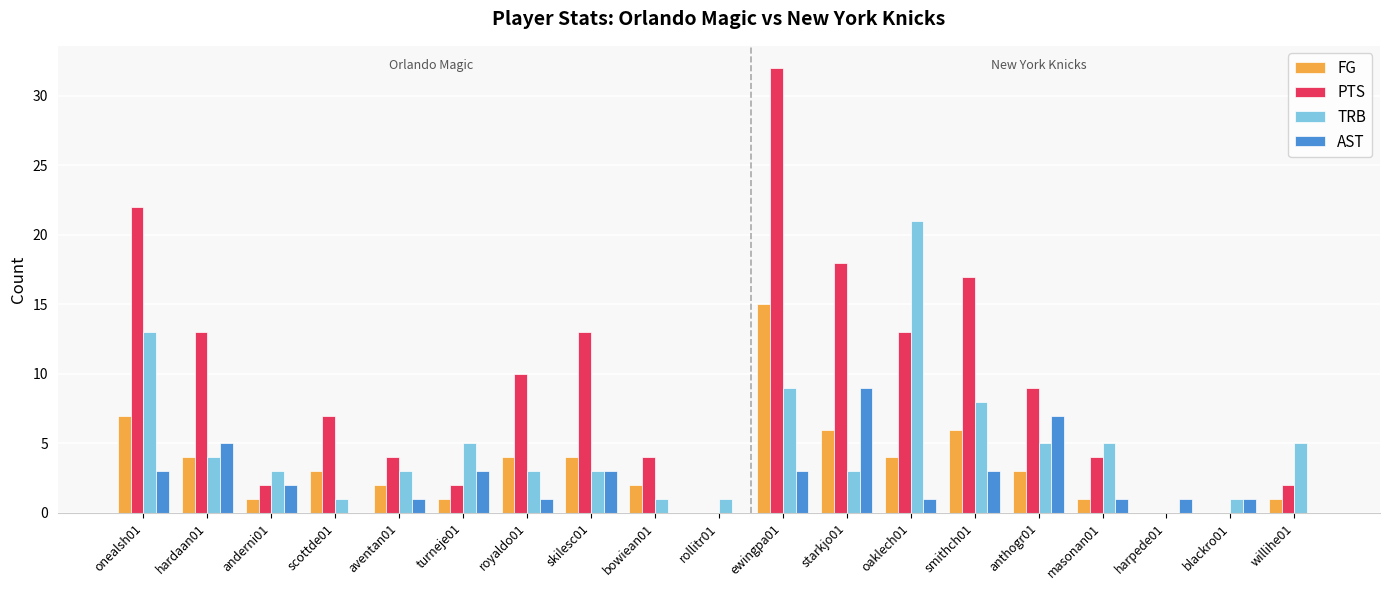

Is the value of TRB at bowiean01 greater than the value of PTS at hardaan01?

No